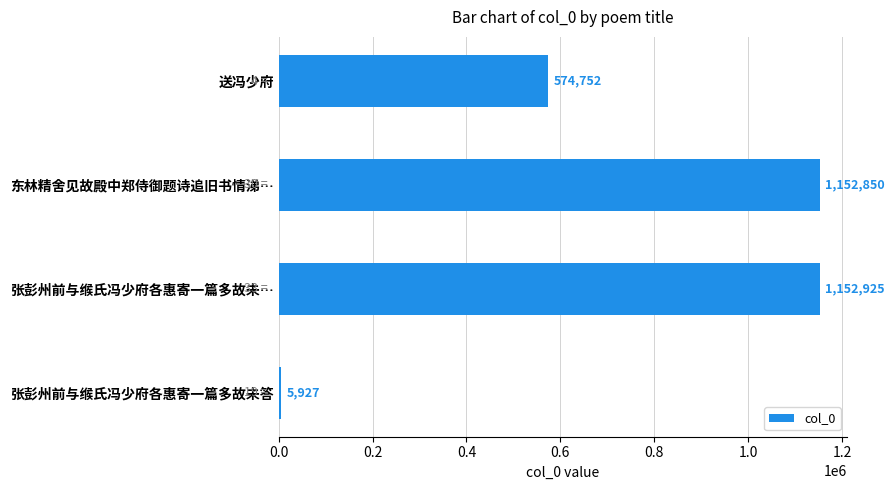

How many distinct data groups are displayed?

1